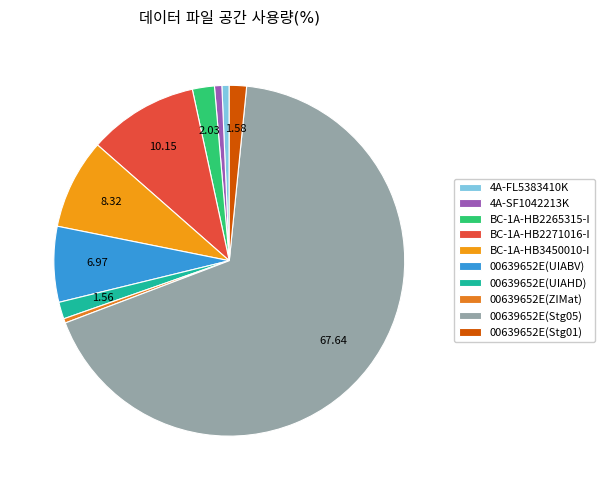

To the nearest percent, what portion does 00639652E(Stg05) represent?

68%